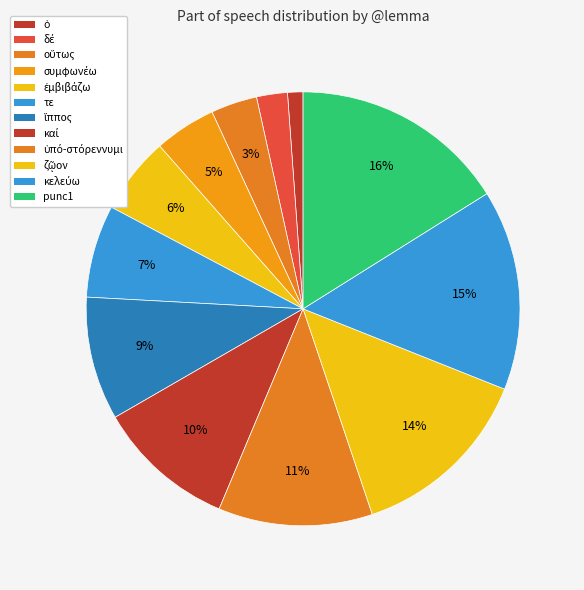

How many slices are in this pie chart?

12